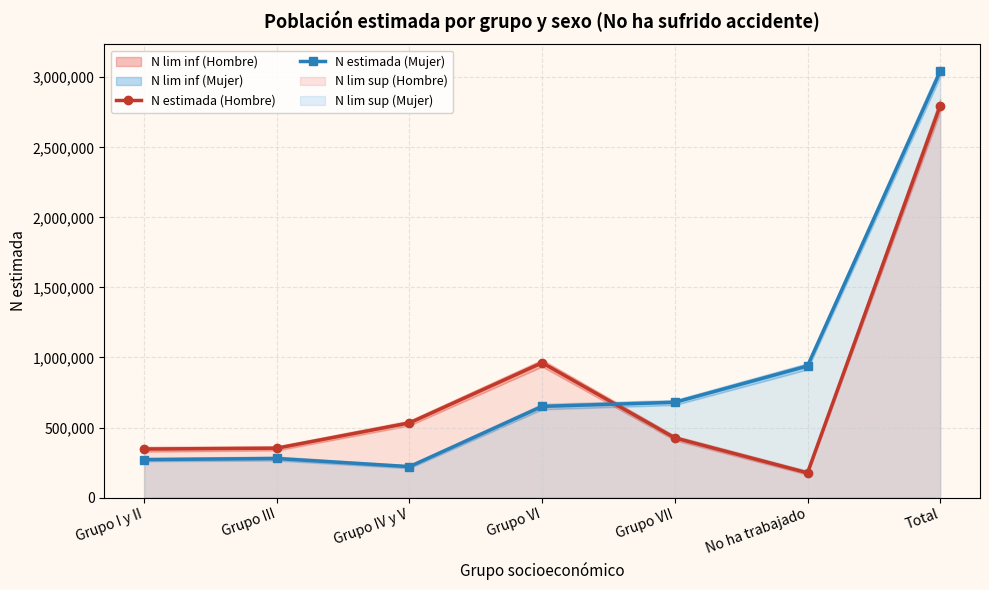

What is the smallest value displayed?

176590